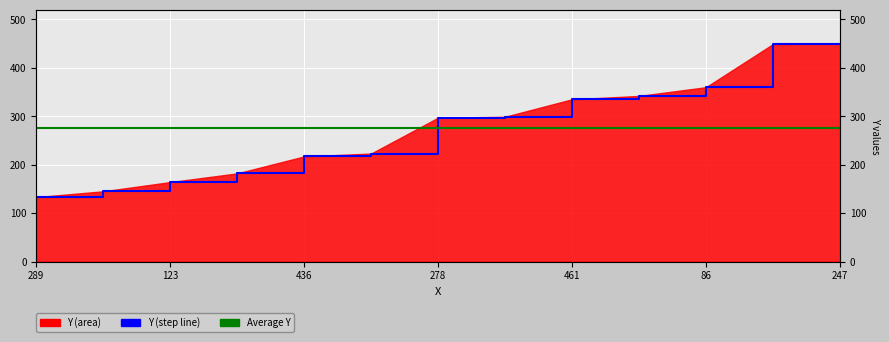

Is it true that the value at 442 is 223?

True